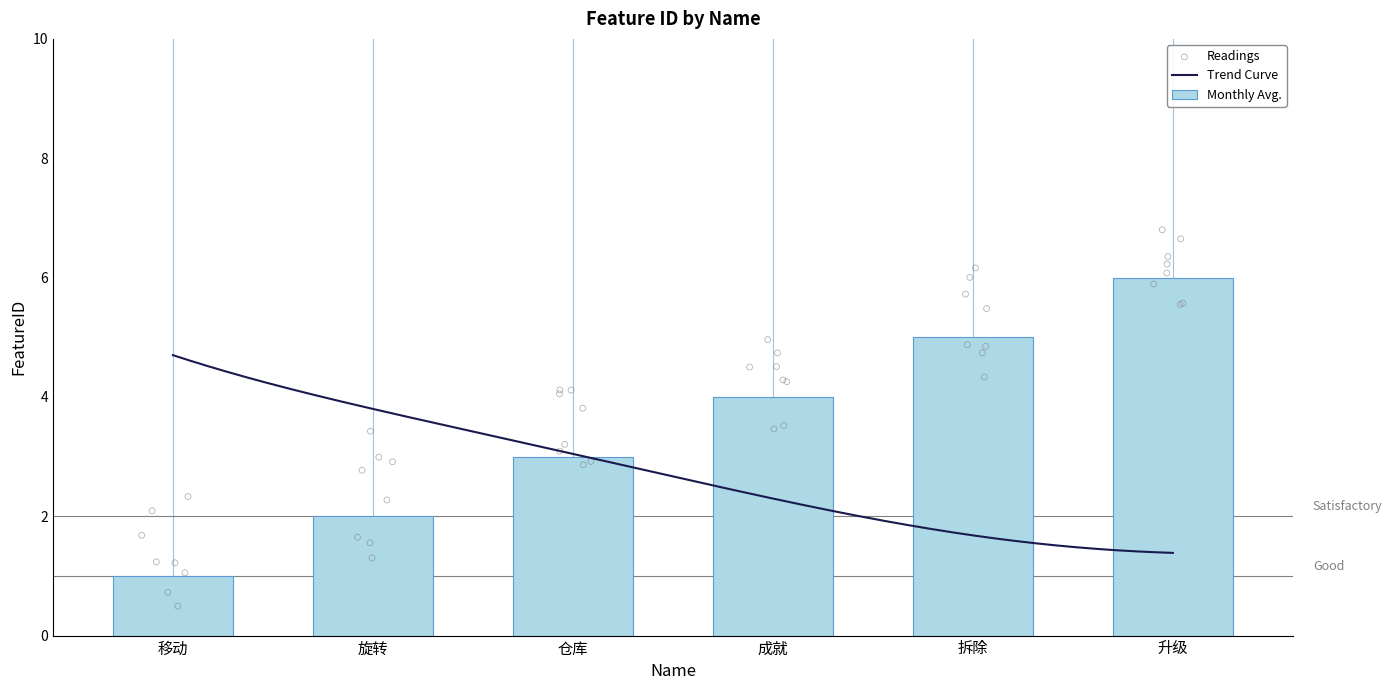

Approximately how many times larger is the value at 旋转 compared to 升级?

0.3